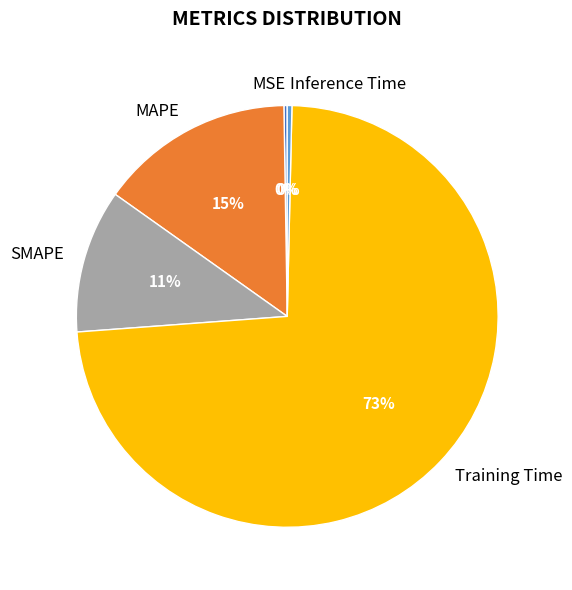

Combined, do SMAPE and Inference Time account for over 50%?

No